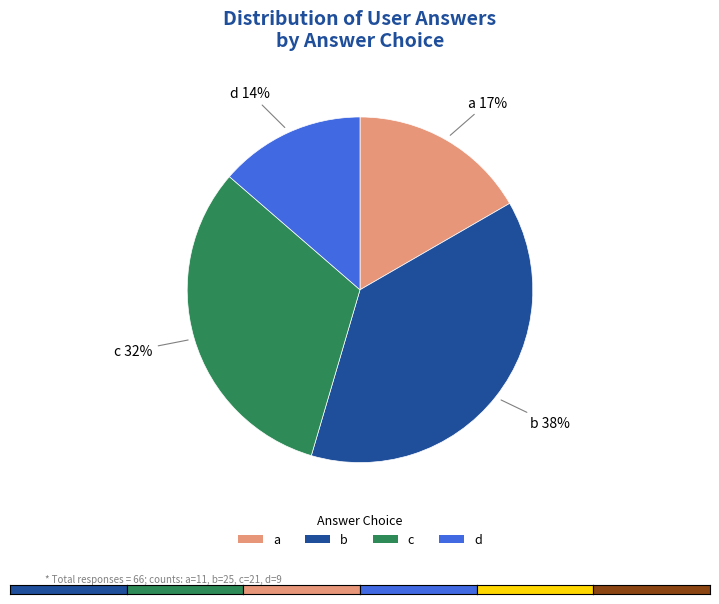

Rank the categories by value from lowest to highest.

d, a, c, b